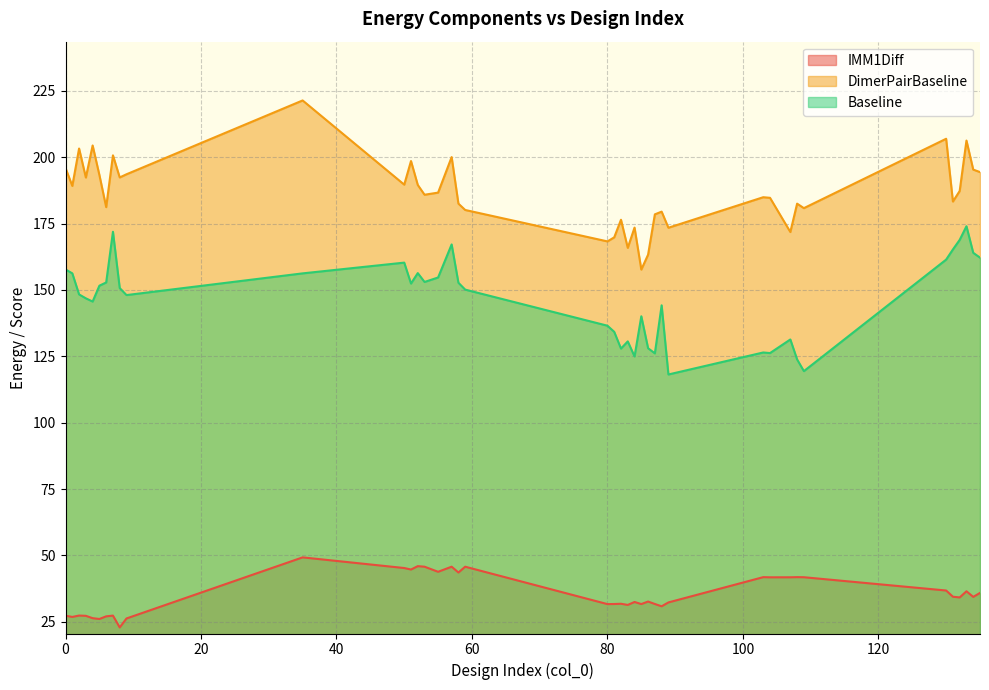

True or false: IMM1Diff has a value of 45.3 at 50.

True